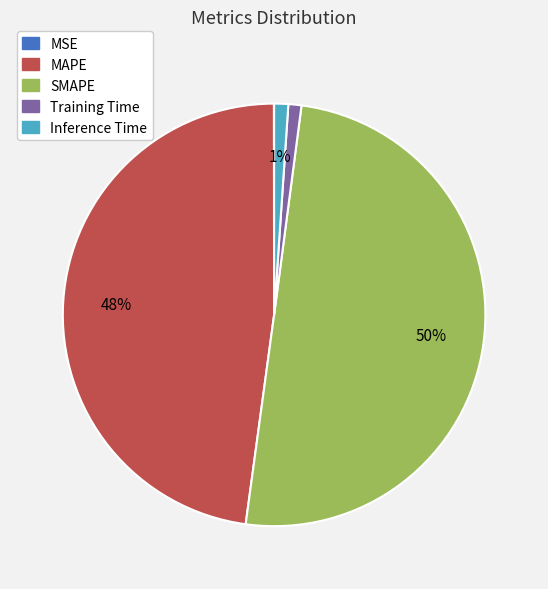

Which has a higher value, MAPE or Inference Time?

MAPE